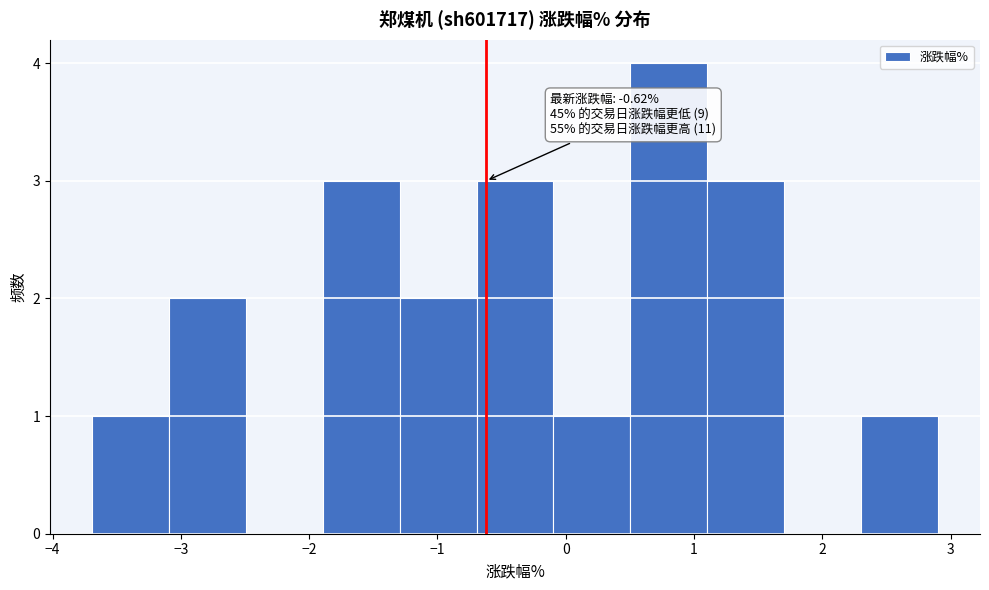

Which range on the x-axis has the tallest bar?

0.5 to 1.1